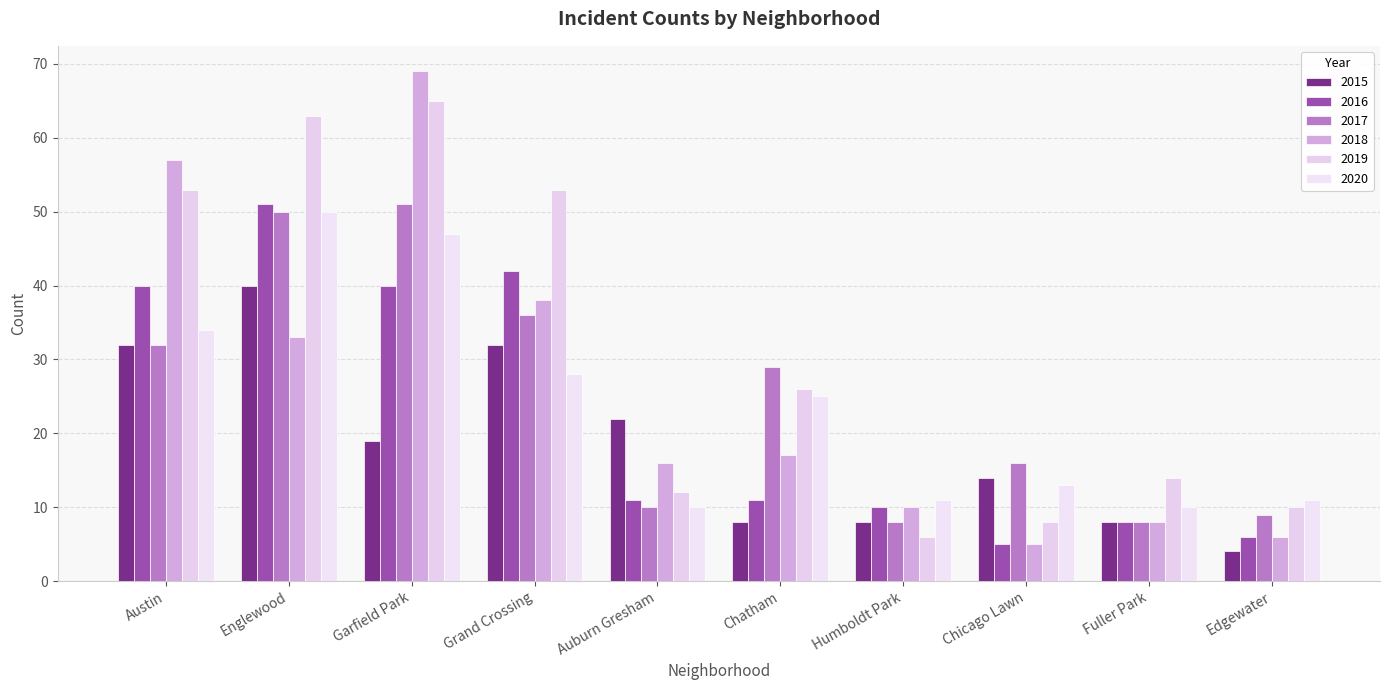

What is the difference between the second highest and second lowest values in the 2015 series?

24